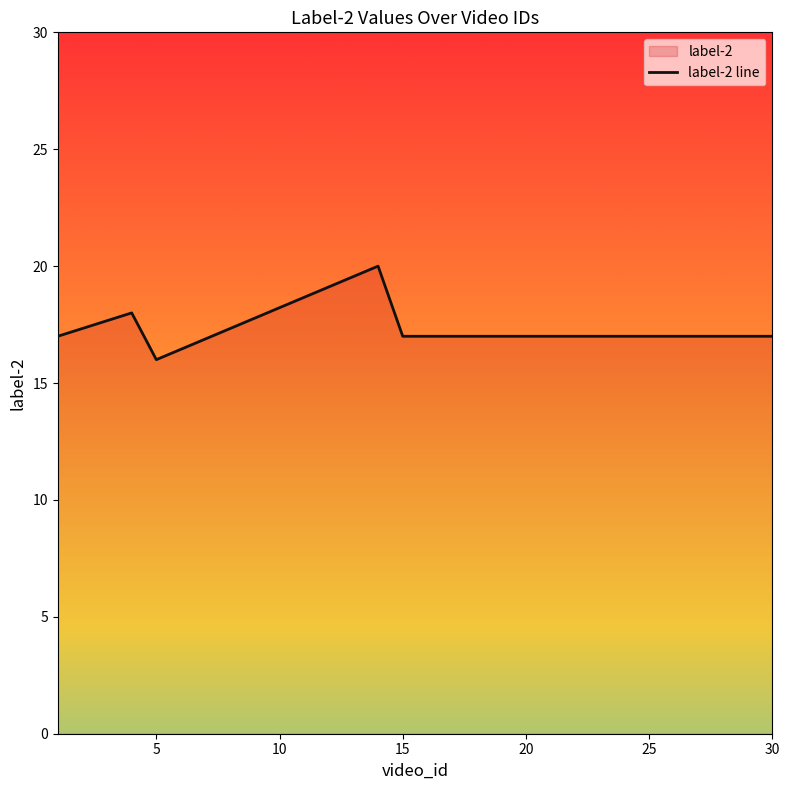

How many categories are shown in the chart?

20